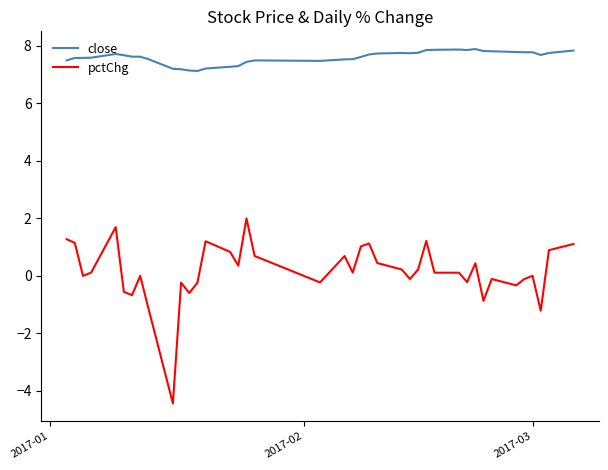

True or false: close and pctChg intersect in this chart.

False